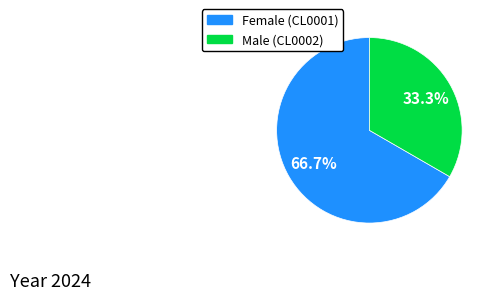

Combined, do Female (CL0001) and Male (CL0002) account for over 50%?

Yes